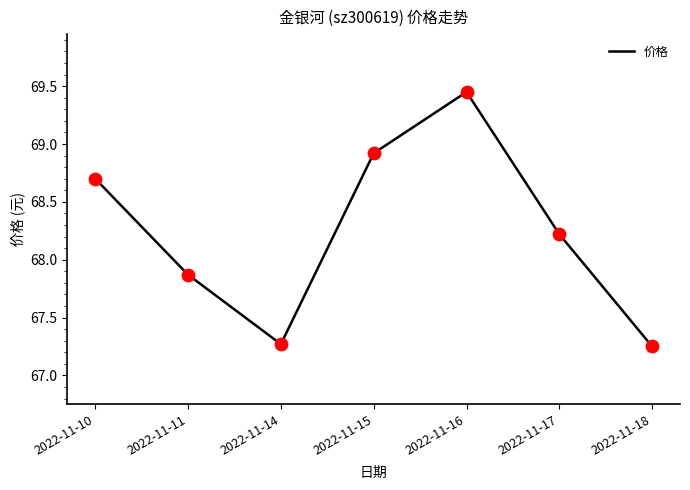

Between 2022-11-16 and 2022-11-14, which is larger?

2022-11-16